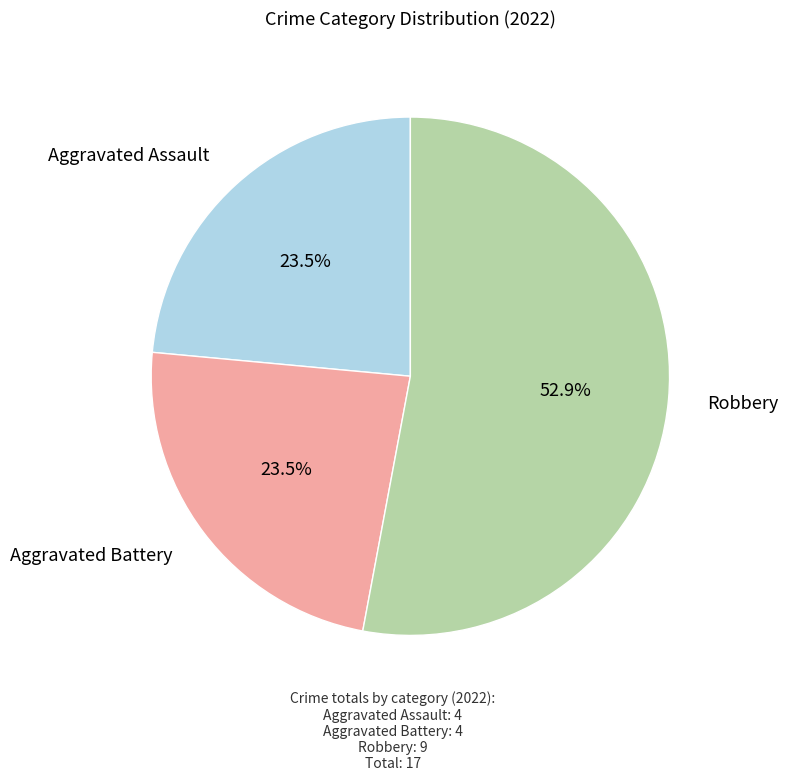

Is there a majority slice in this chart?

Yes